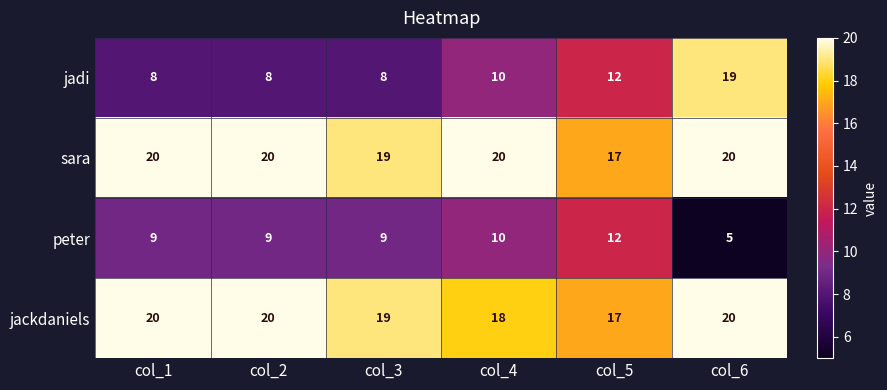

What is the sum of the sara values at col_1 and col_6?

40